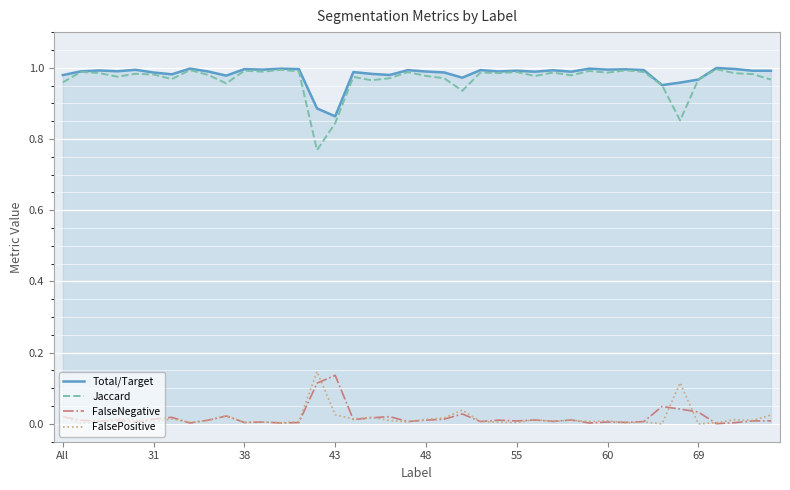

True or false: Jaccard and FalsePositive intersect in this chart.

False